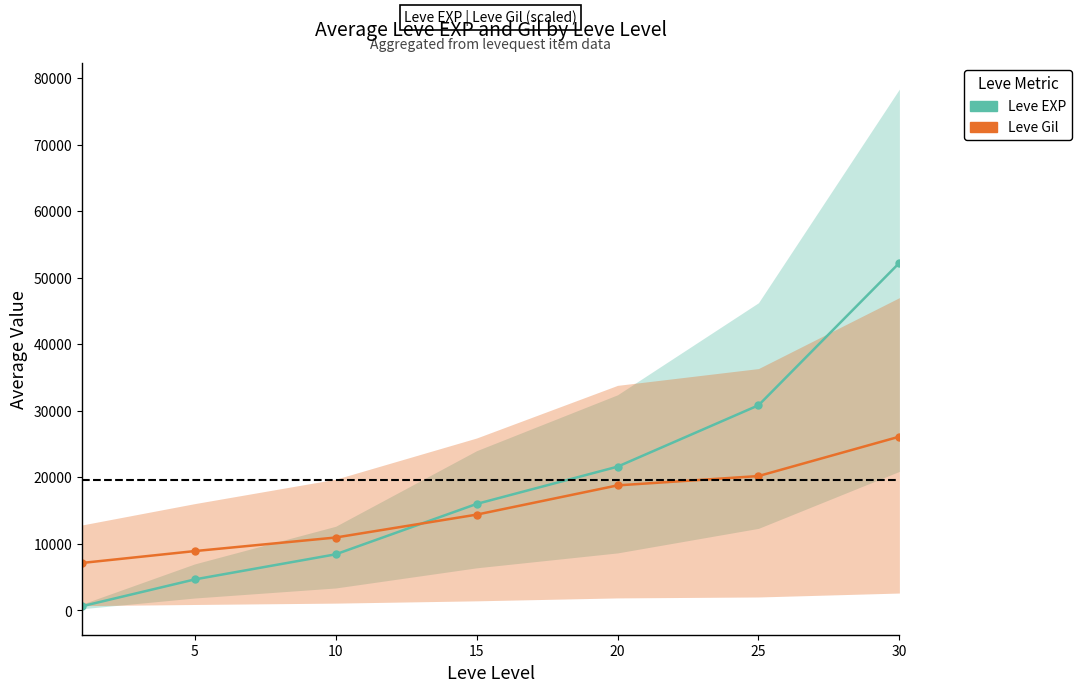

What is the difference between the maximum and minimum values in the Leve Gil series?

18977.5